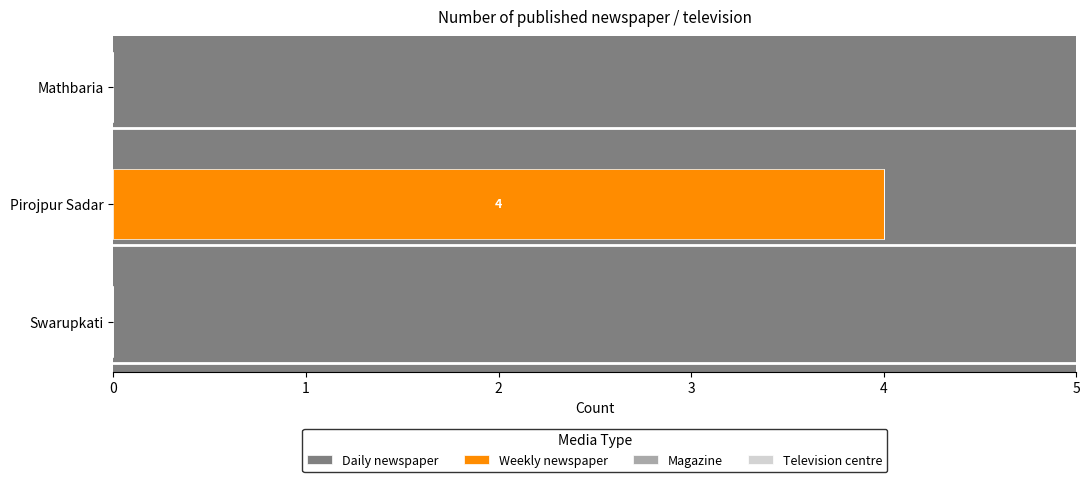

Is it true that the value at Mathbaria is -2?

False